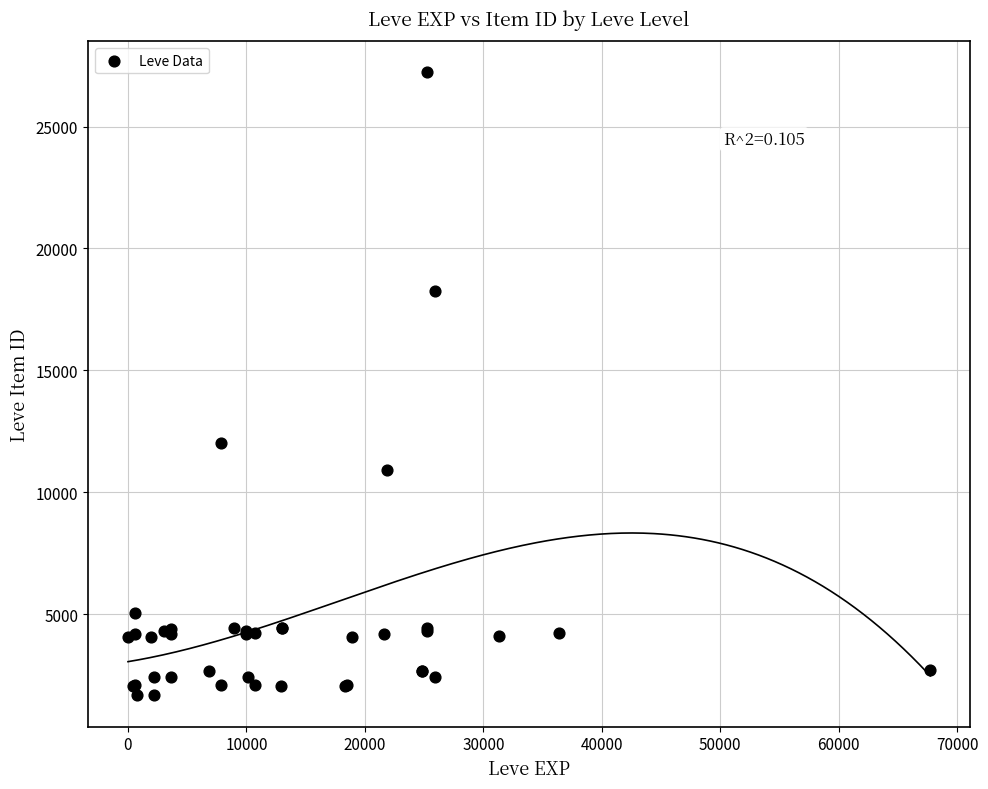

What Y value in the scatter plot is closest to 14448?

12018